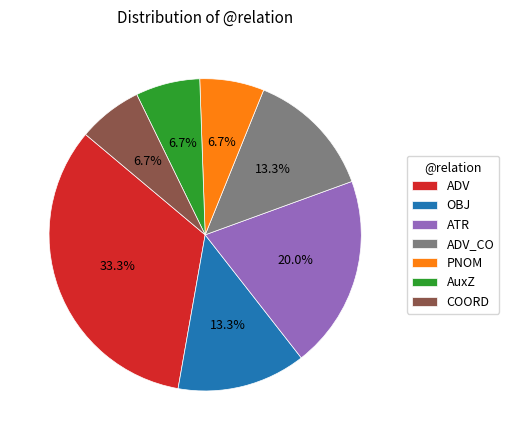

What percentage is the ATR slice, to the nearest percent?

20%